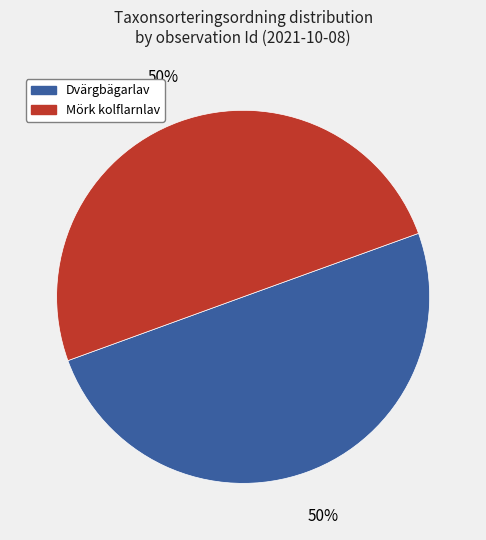

To the nearest percent, what is the average slice percentage?

50%